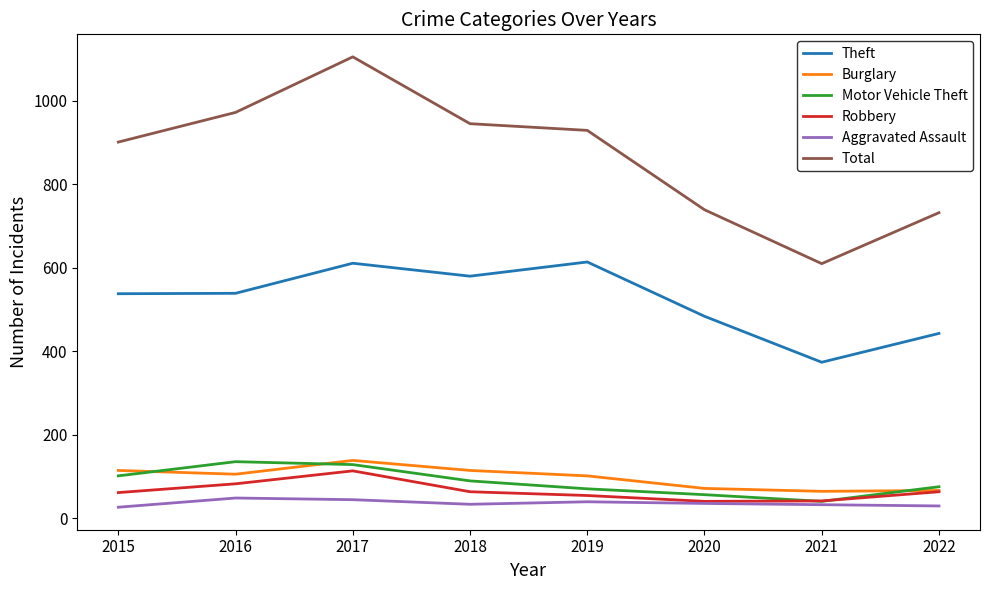

Which series has the largest range (max minus min)?

Total